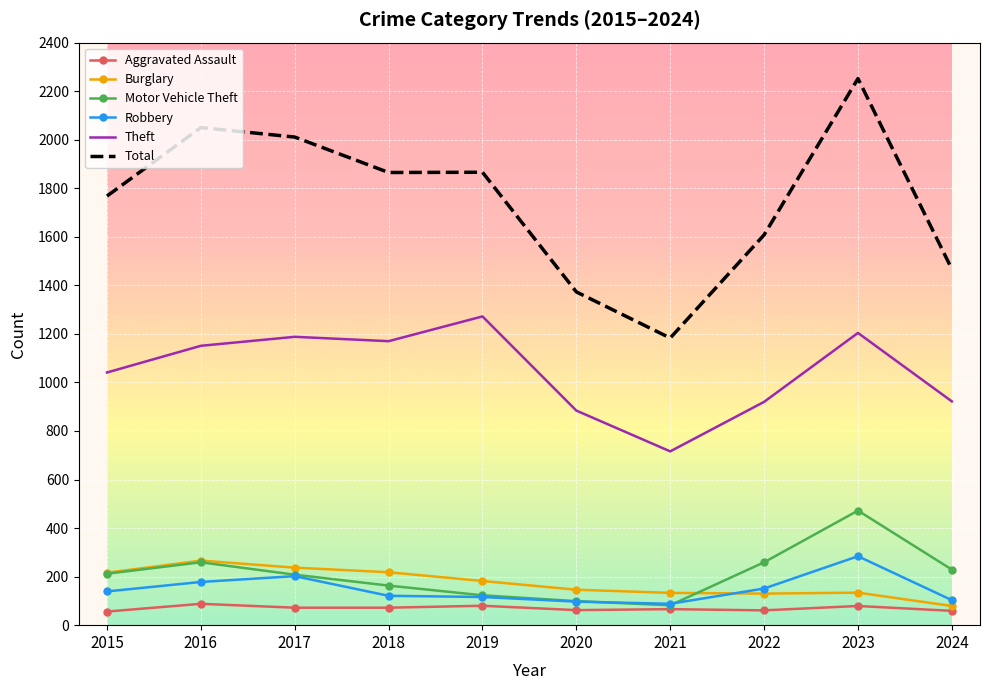

What is the highest value of the Theft series?

1272